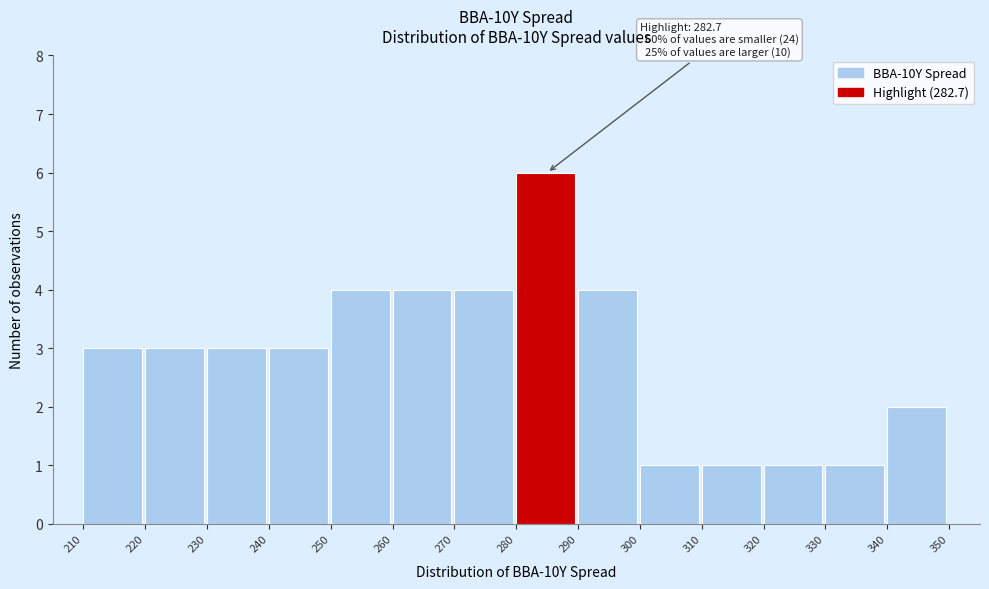

Which range on the x-axis has the tallest bar?

280 to 290